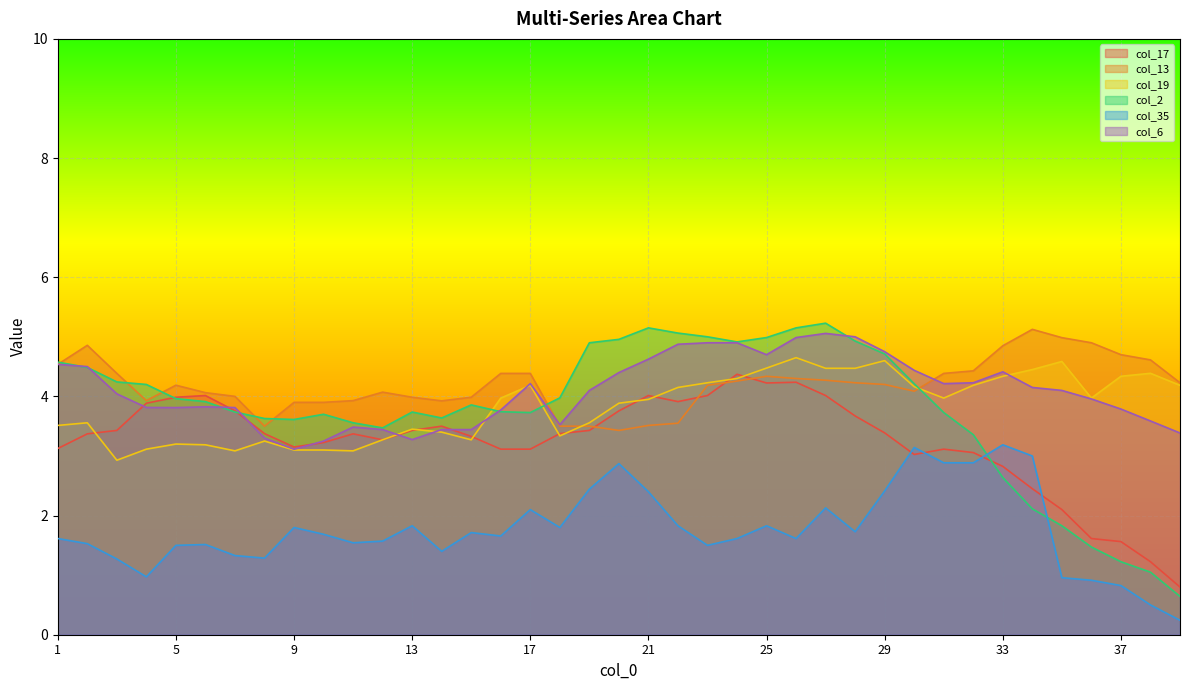

How many interior local peaks does the col_13 series have?

5